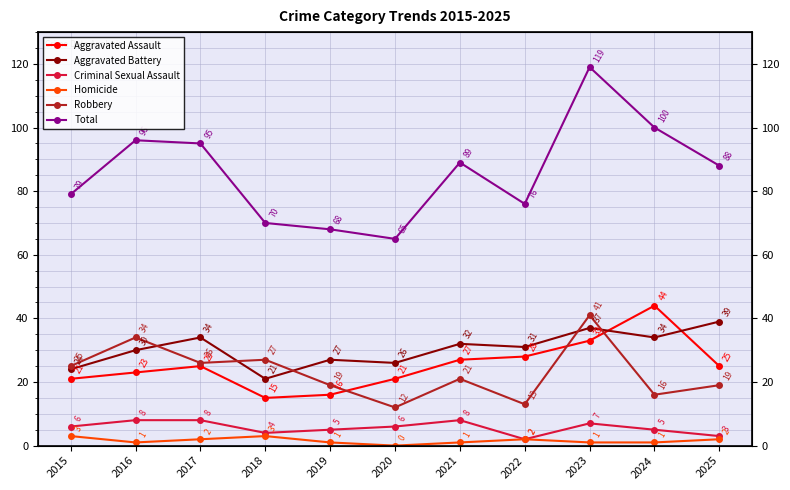

Reading left to right, what are all the values shown in this chart?

Aggravated Assault: 2015=21	2016=23	2017=25	2018=15	2019=16	2020=21	2021=27	2022=28	2023=33	2024=44	2025=25
Aggravated Battery: 2015=24	2016=30	2017=34	2018=21	2019=27	2020=26	2021=32	2022=31	2023=37	2024=34	2025=39
Criminal Sexual Assault: 2015=6	2016=8	2017=8	2018=4	2019=5	2020=6	2021=8	2022=2	2023=7	2024=5	2025=3
Homicide: 2015=3	2016=1	2017=2	2018=3	2019=1	2020=0	2021=1	2022=2	2023=1	2024=1	2025=2
Robbery: 2015=25	2016=34	2017=26	2018=27	2019=19	2020=12	2021=21	2022=13	2023=41	2024=16	2025=19
Total: 2015=79	2016=96	2017=95	2018=70	2019=68	2020=65	2021=89	2022=76	2023=119	2024=100	2025=88